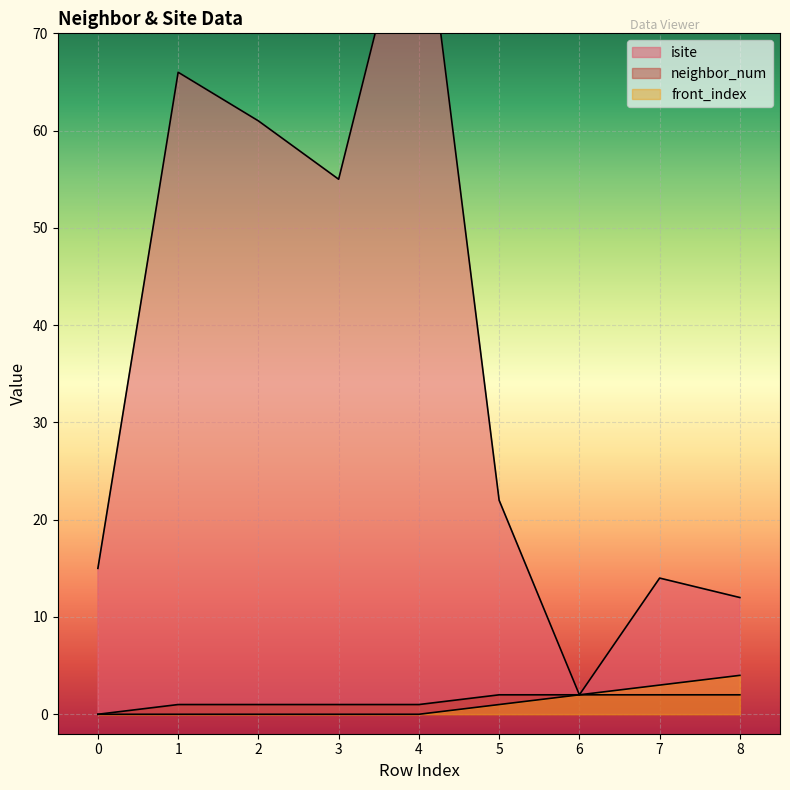

Reading left to right, list all the values displayed in this chart.

isite: 15	66	61	55	88	22	2	14	12
neighbor_num: 0	1	1	1	1	2	2	2	2
front_index: 0	0	0	0	0	1	2	3	4